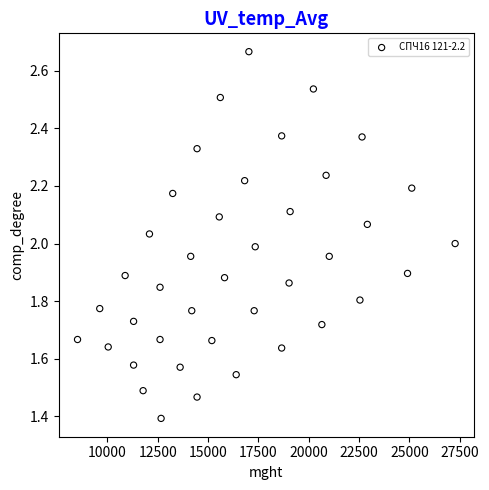

What is the range of X values (max minus min)?

18756.6